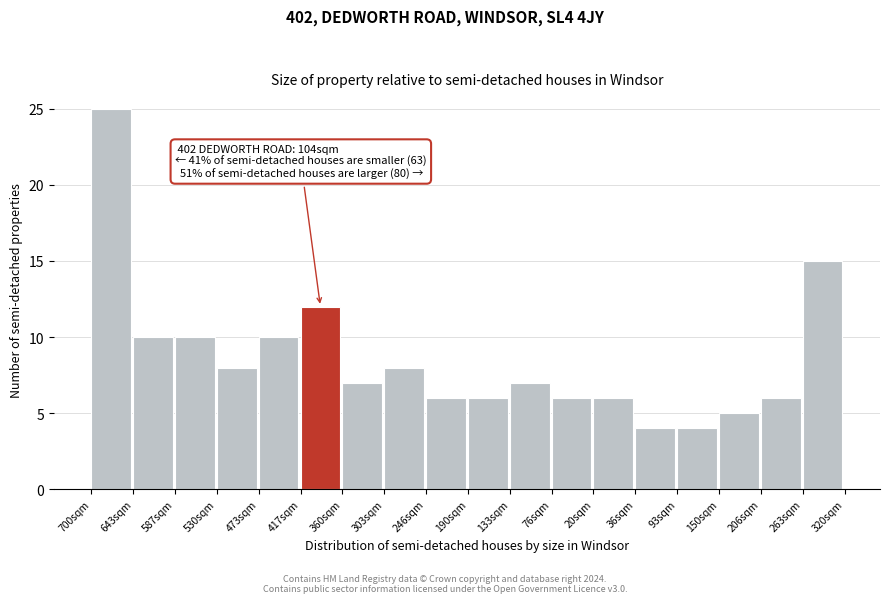

Reading left to right, list all the values displayed in this chart.

700sqm=25	643sqm=10	587sqm=10	530sqm=8	473sqm=10	417sqm=12	360sqm=7	303sqm=8	246sqm=6	190sqm=6	133sqm=7	76sqm=6	20sqm=6	36sqm=4	93sqm=4	150sqm=5	206sqm=6	263sqm=15